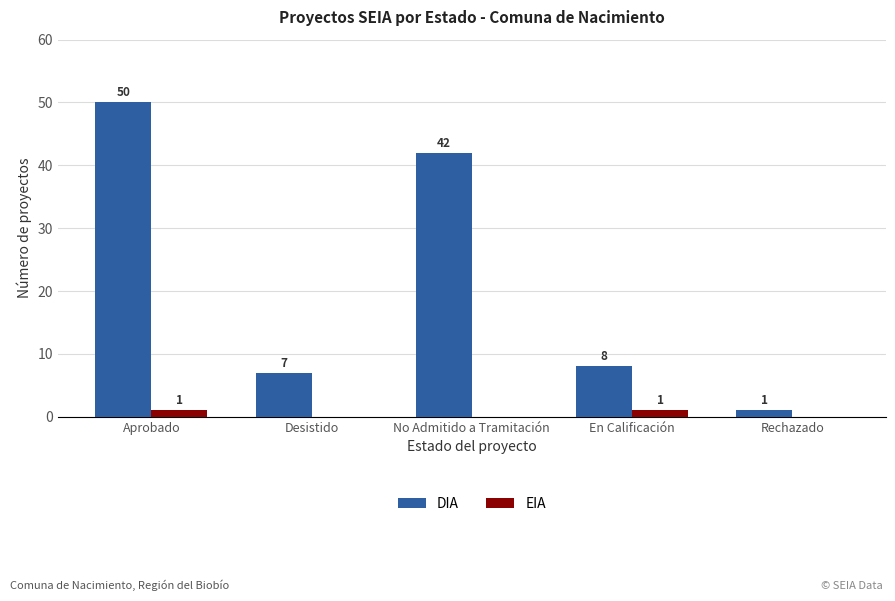

Which series has the widest spread of values?

DIA